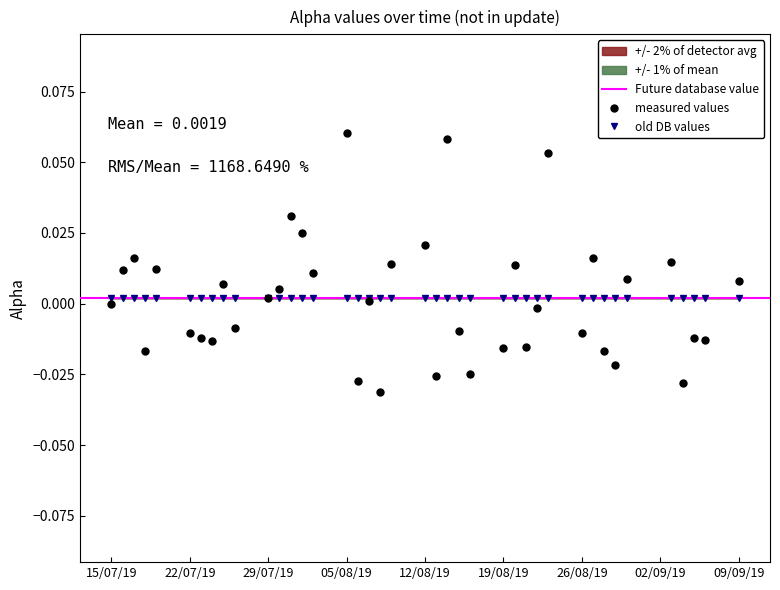

The measured values series shows 0.0 at 15/07/19. True or false?

True